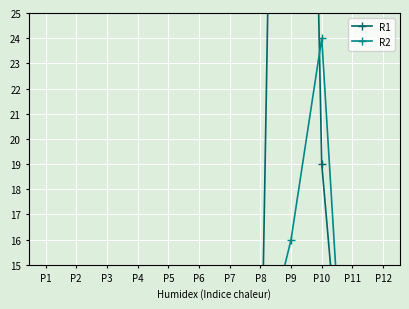

How many lines are shown in the chart?

2